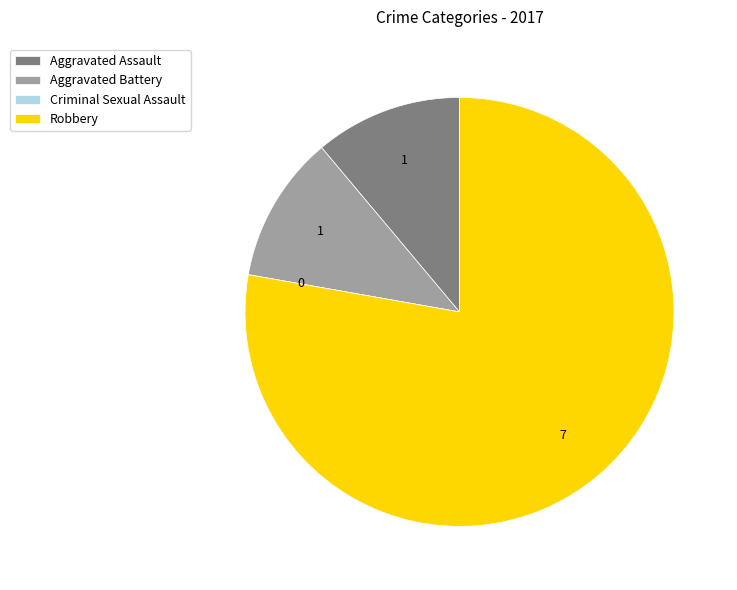

Is the sum of Robbery and Aggravated Battery greater than half?

Yes